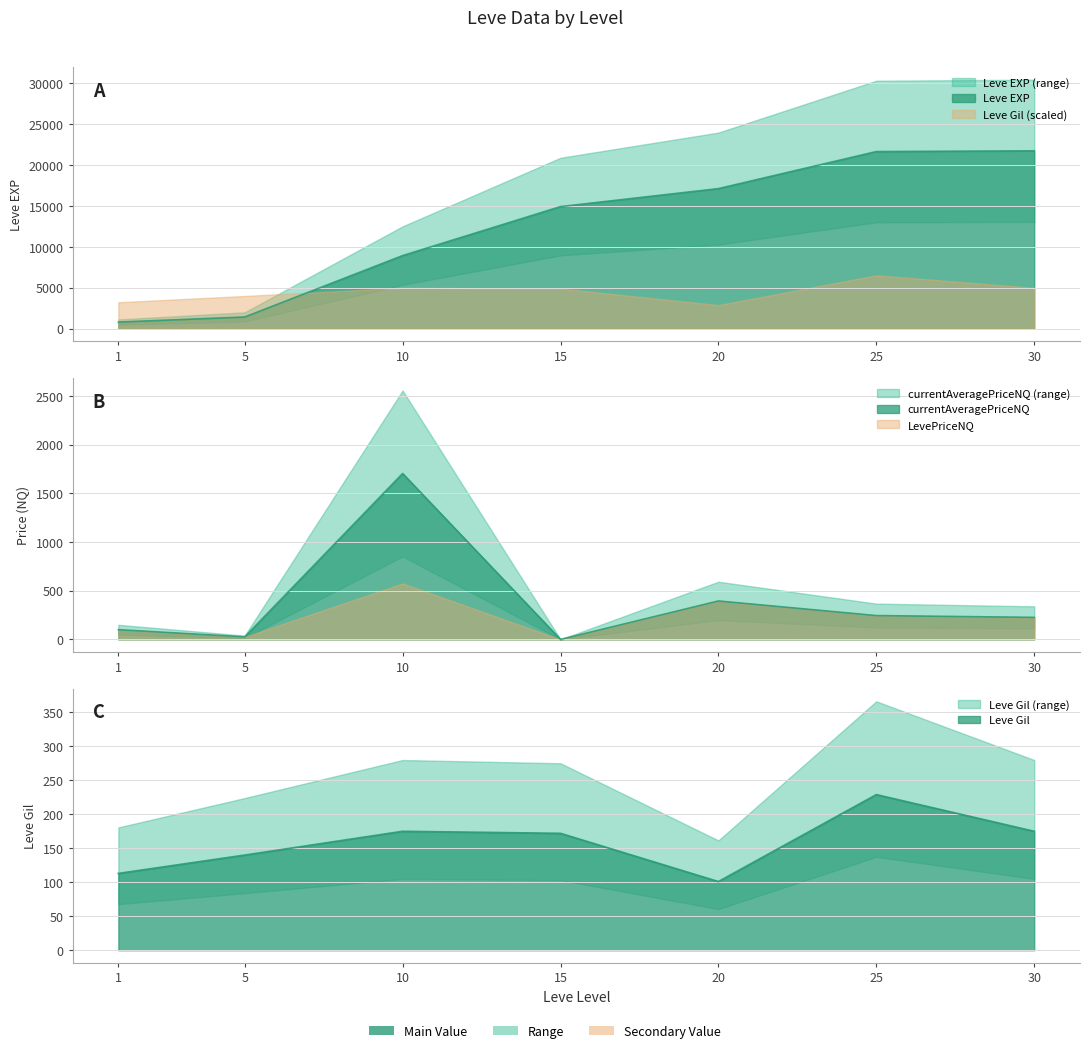

At which category does currentAveragePriceNQ reach its first local peak?

10